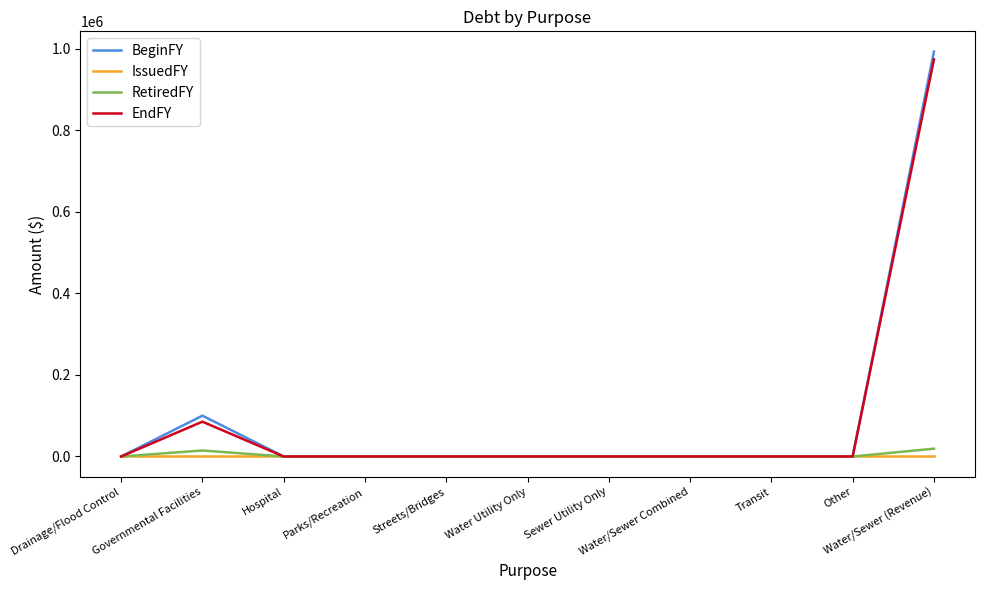

The value of EndFY at Hospital is 651459. True or false?

False